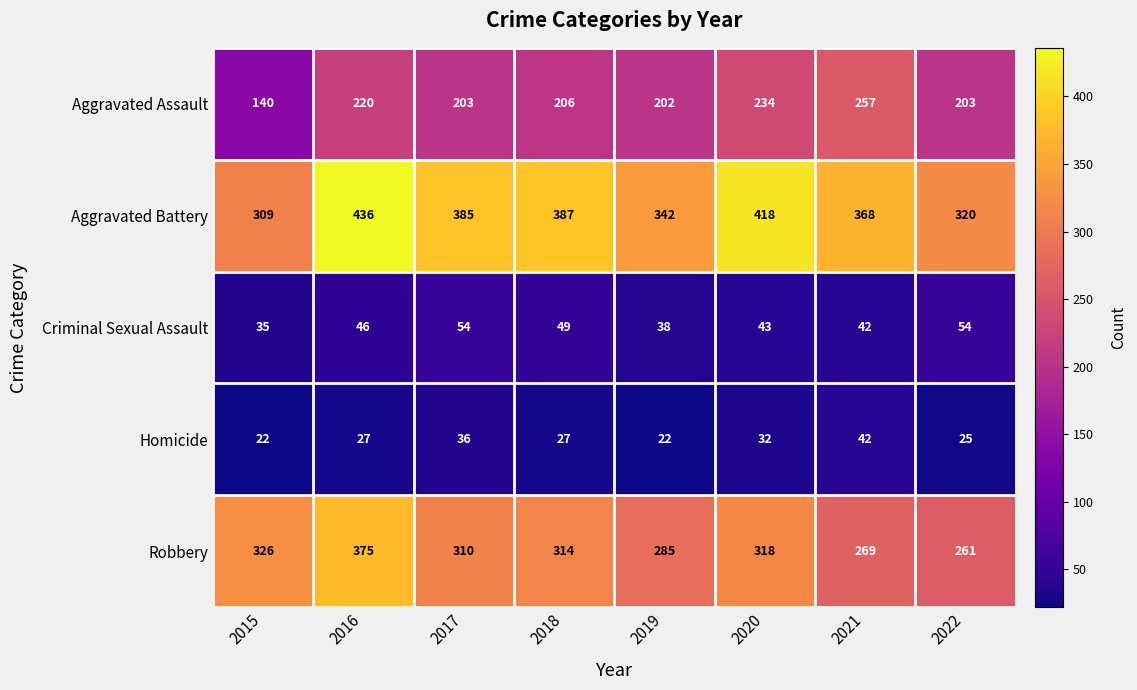

What is the difference between the maximum and minimum values in the Criminal Sexual Assault series?

19